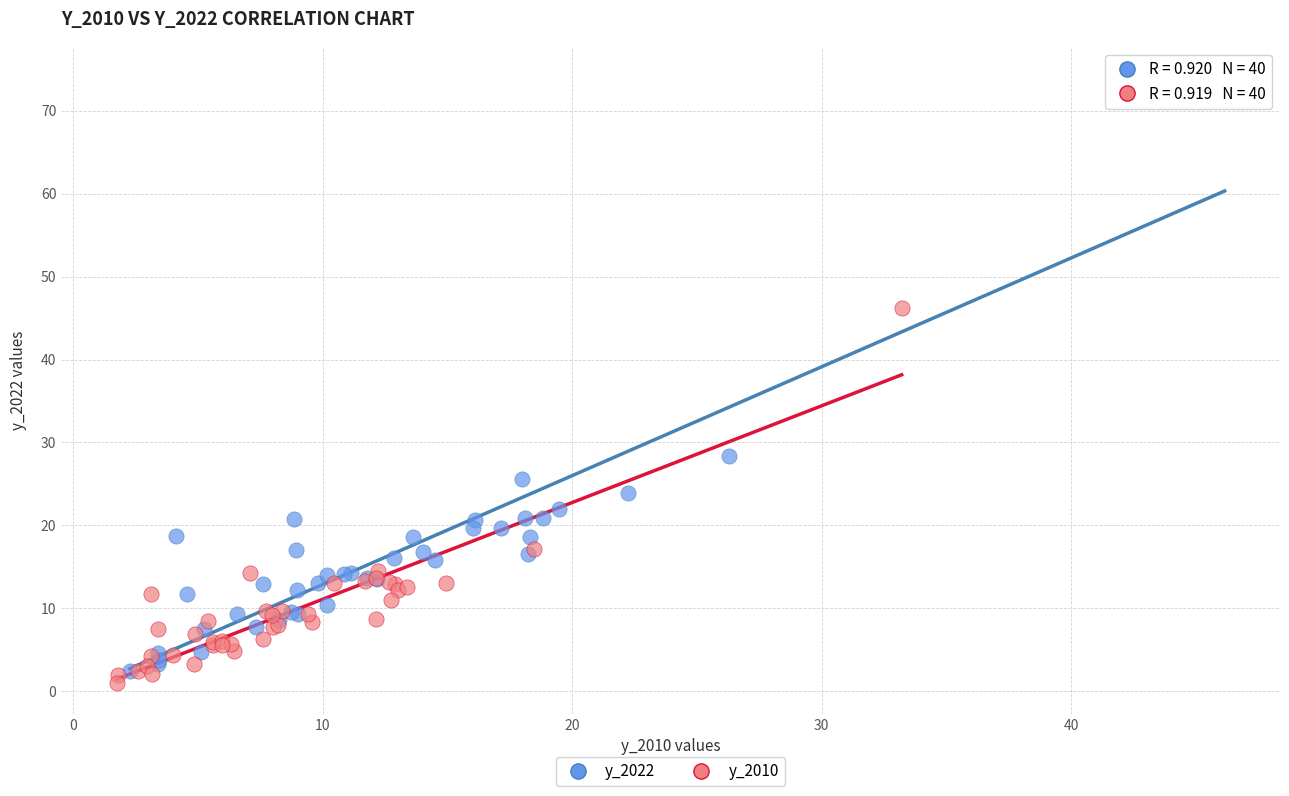

Which series contains the highest Y value?

y_2022